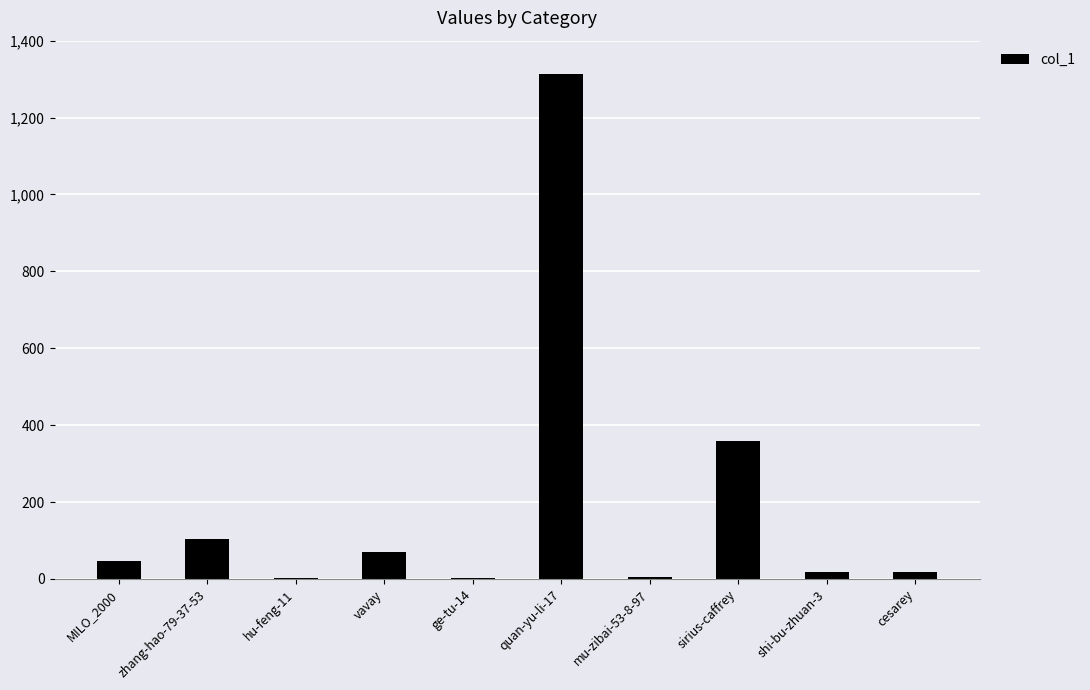

What is the sum of the values at sirius-caffrey and vavay?

427